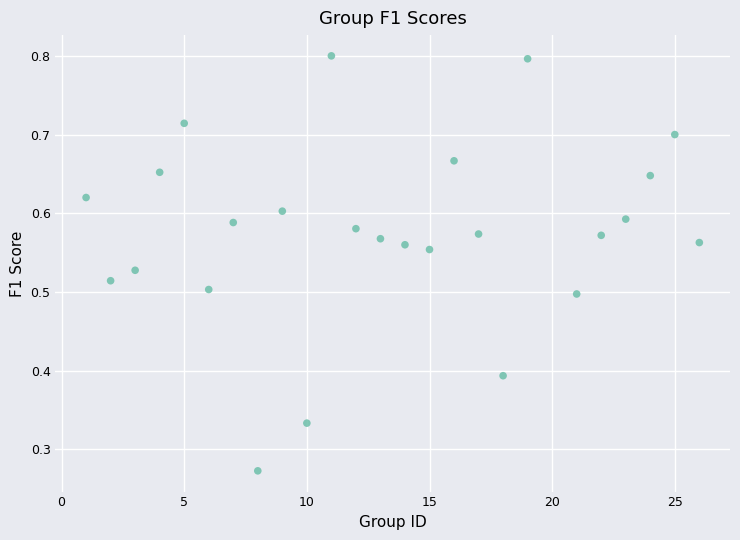

What is the range of X values (max minus min)?

25.0